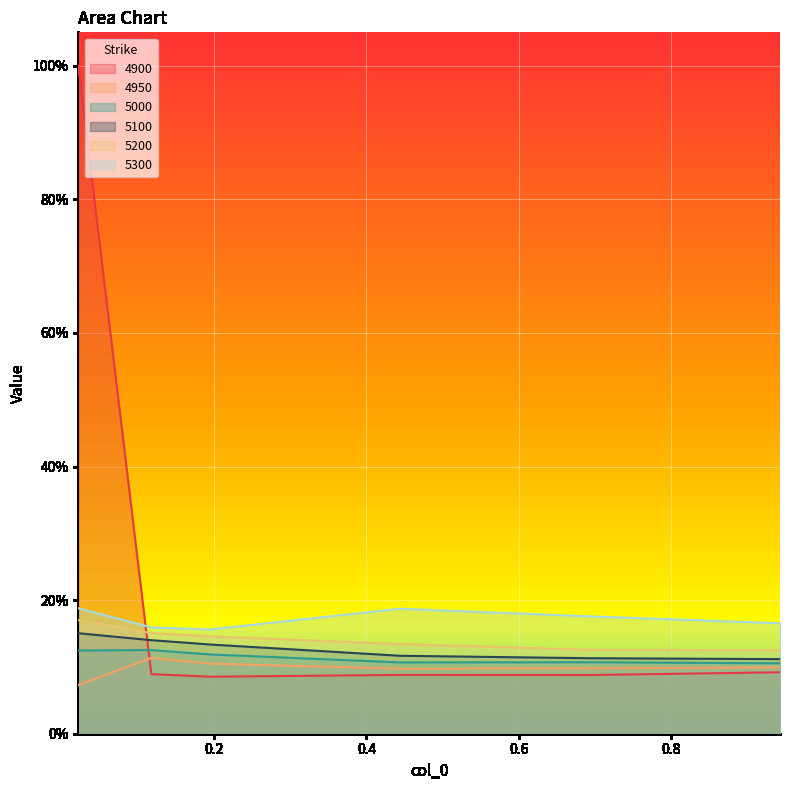

True or false: 5100 and 5200 intersect in this chart.

False